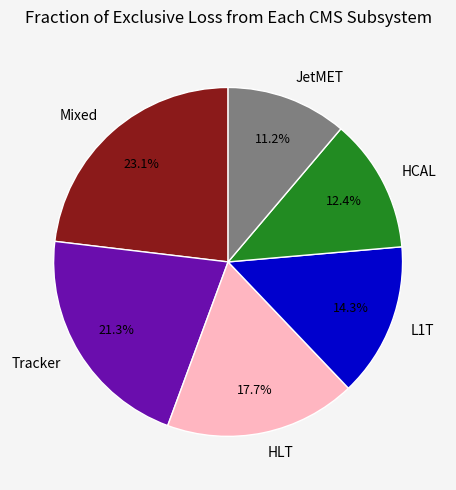

What percentage is NOT represented by Tracker?

78.7%